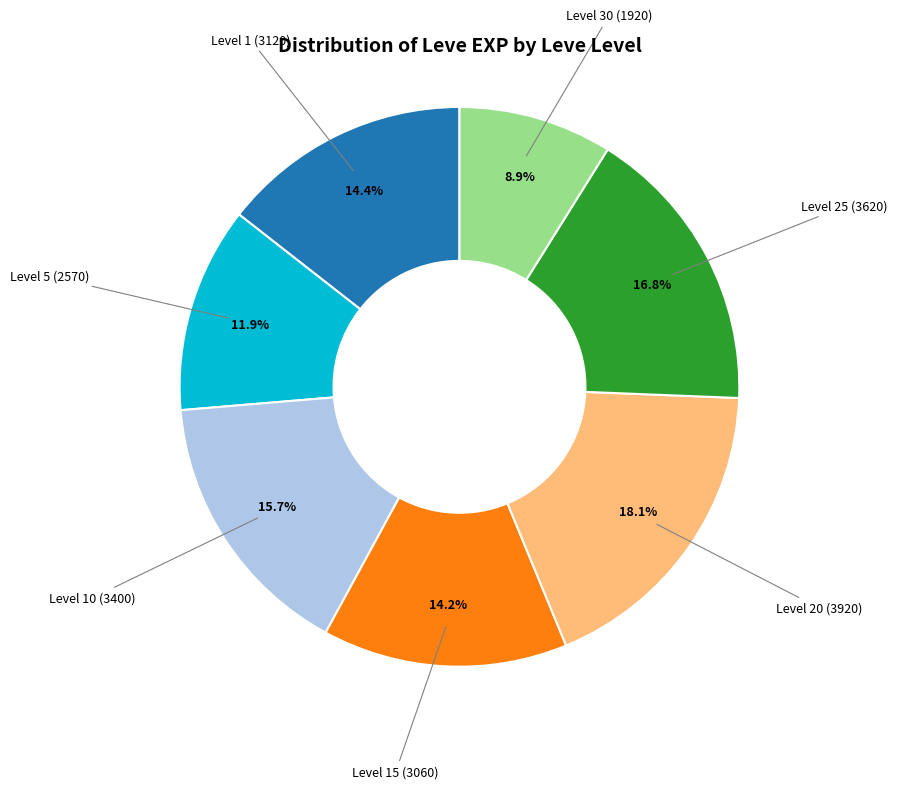

Is there a majority slice in this chart?

No